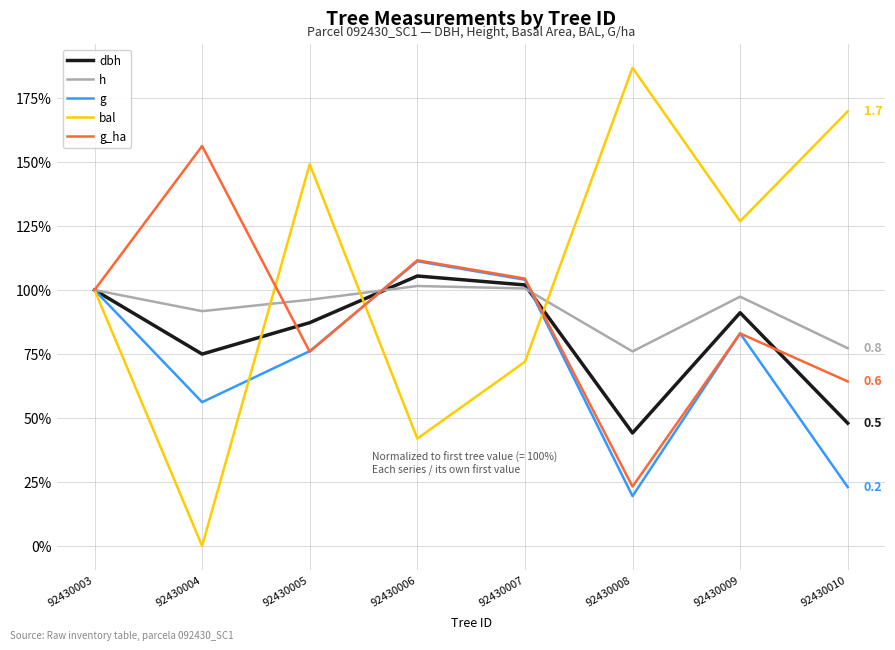

Is this an area chart (filled region under the line)?

No